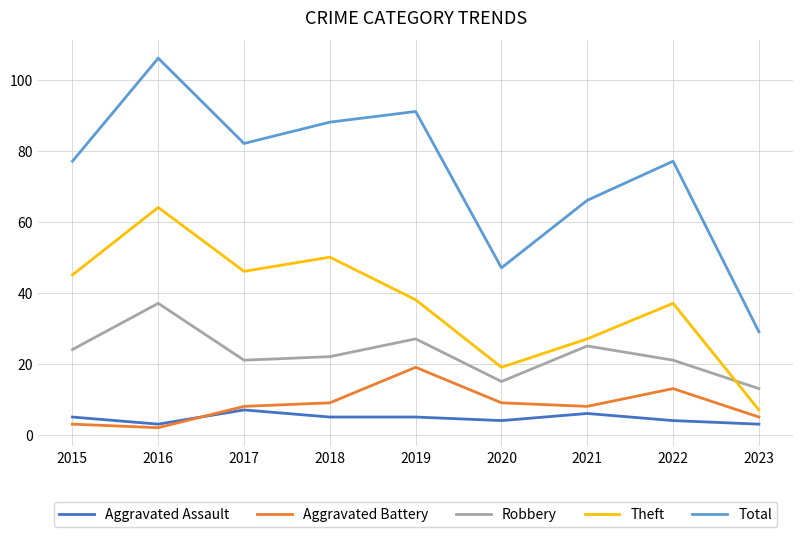

Between 2019 and 2021, which series saw the biggest shift?

Total